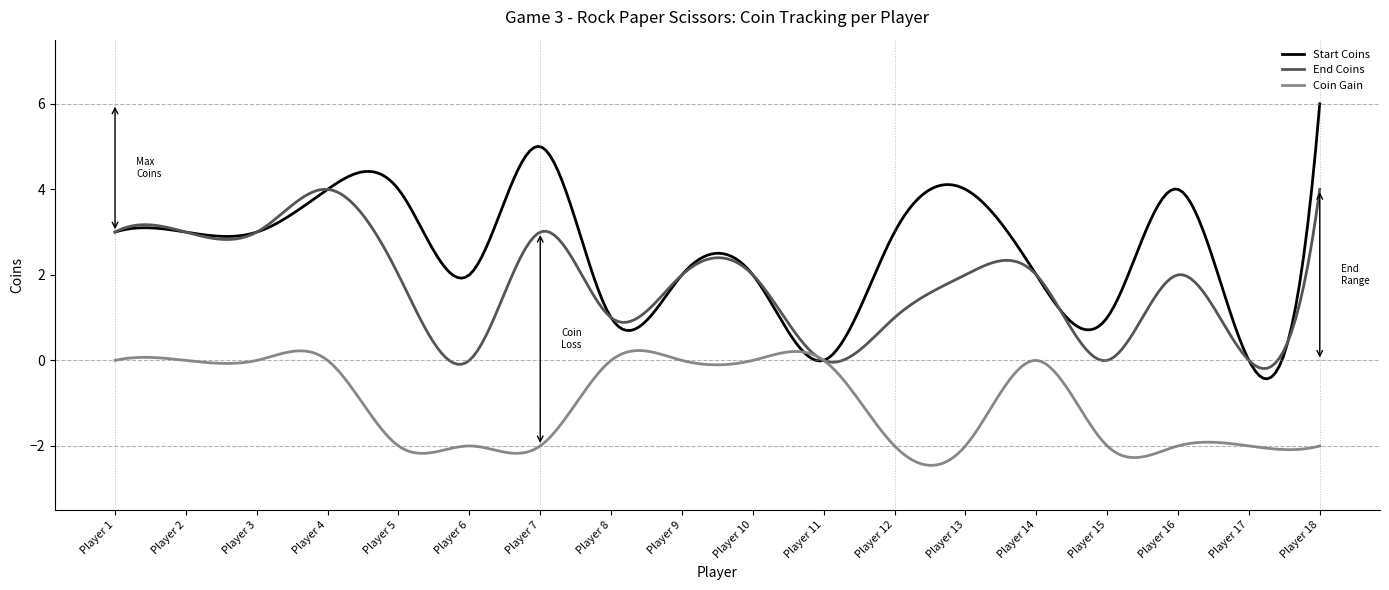

List the series in order of their peak value, highest first.

Start Coins, End Coins, Coin Gain